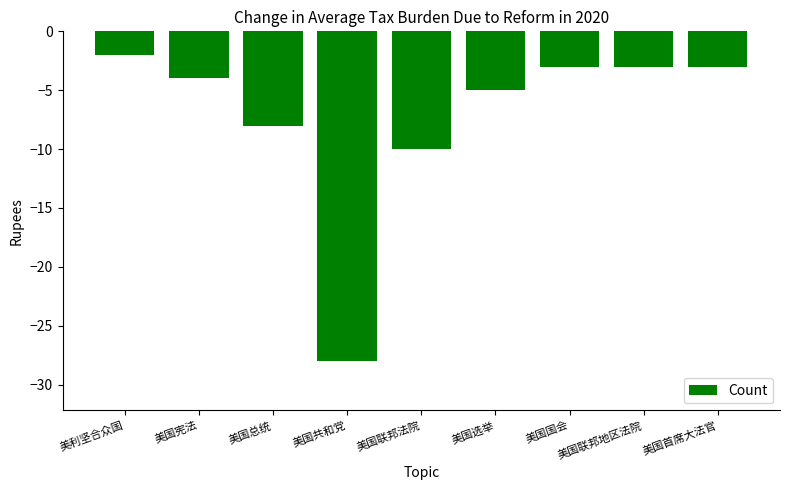

What is the maximum value shown in the chart?

-2